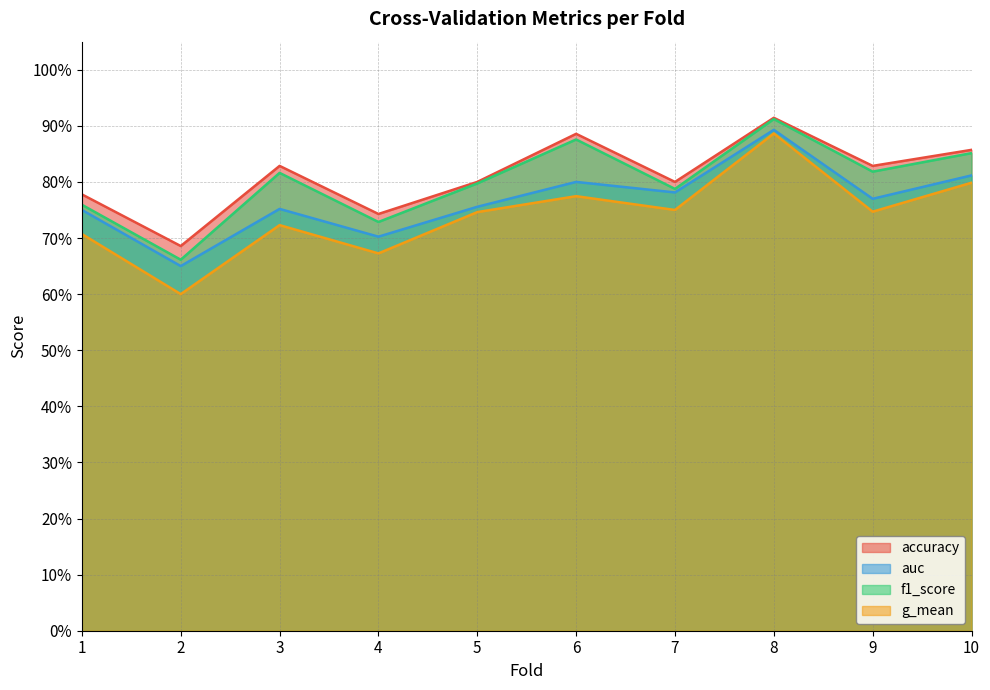

Is it true that accuracy equals 0.7 at 4?

True